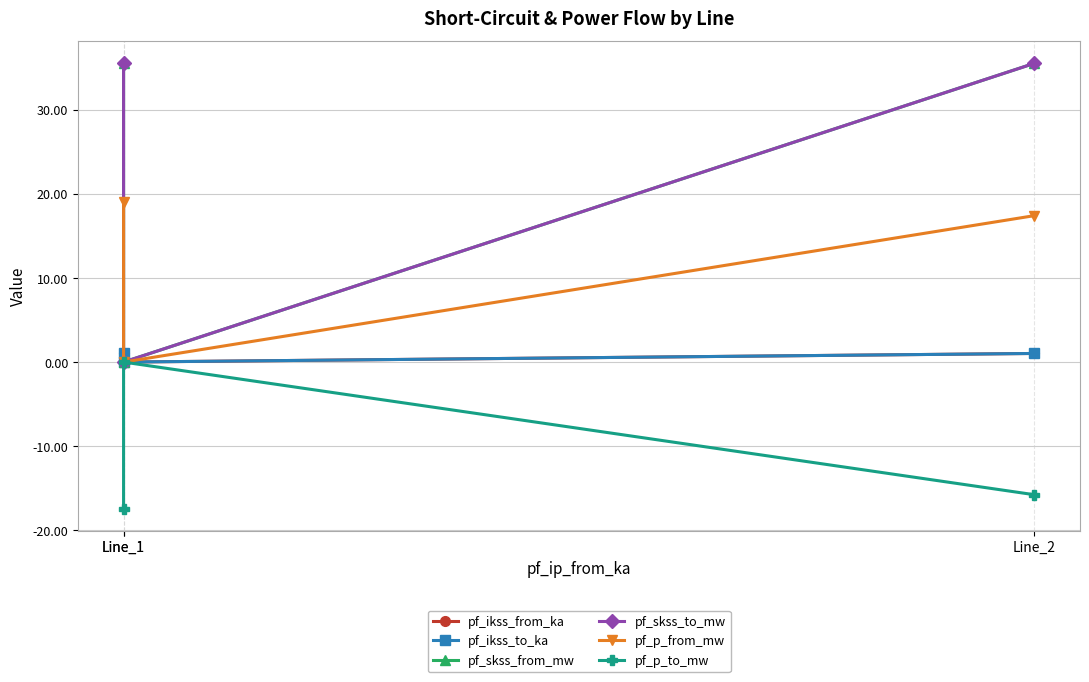

Which category has the lowest value in the pf_ikss_from_ka series?

Line_1